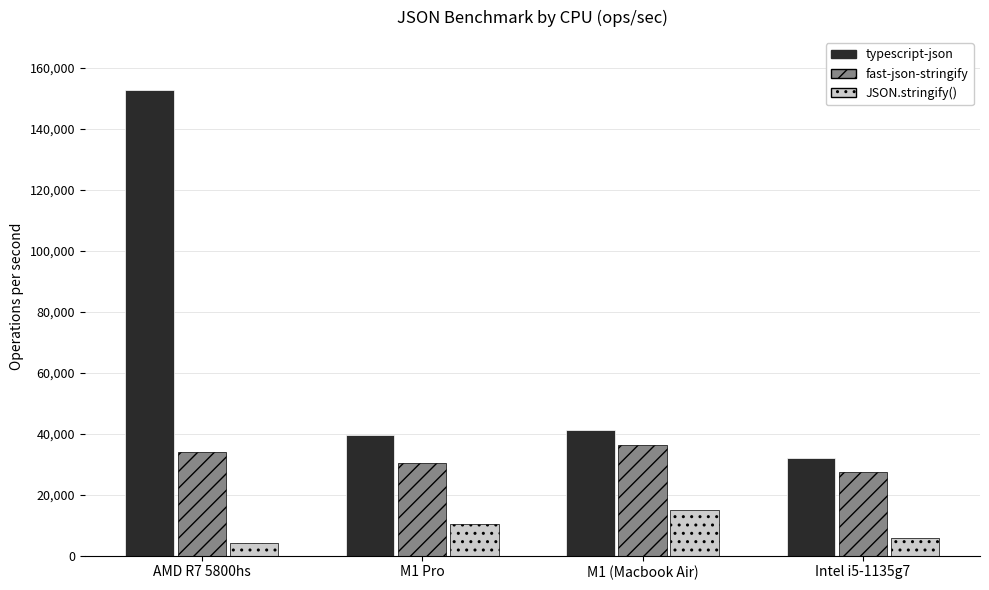

What are all the series names shown in the legend?

typescript-json, fast-json-stringify, JSON.stringify()